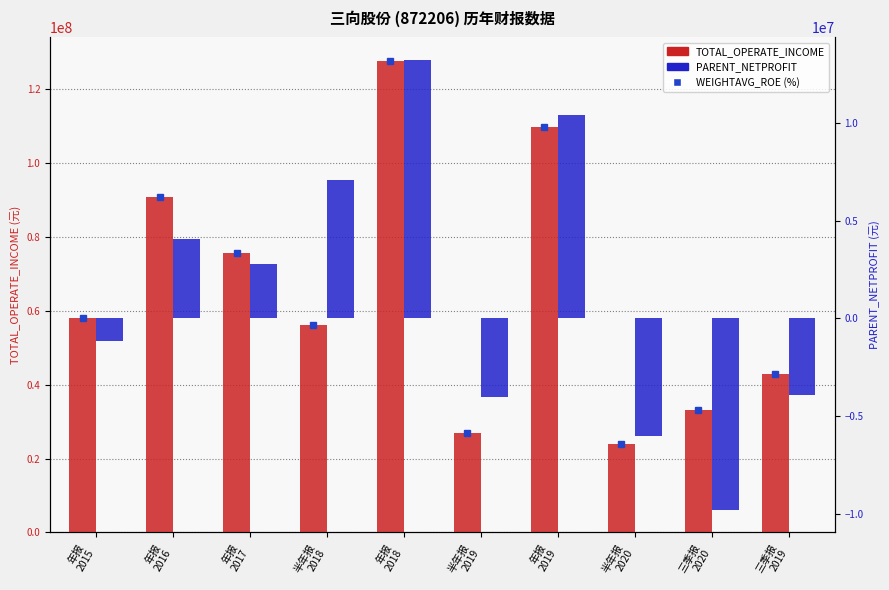

The value of PARENT_NETPROFIT at 年报
2015 is -240947.3. True or false?

False